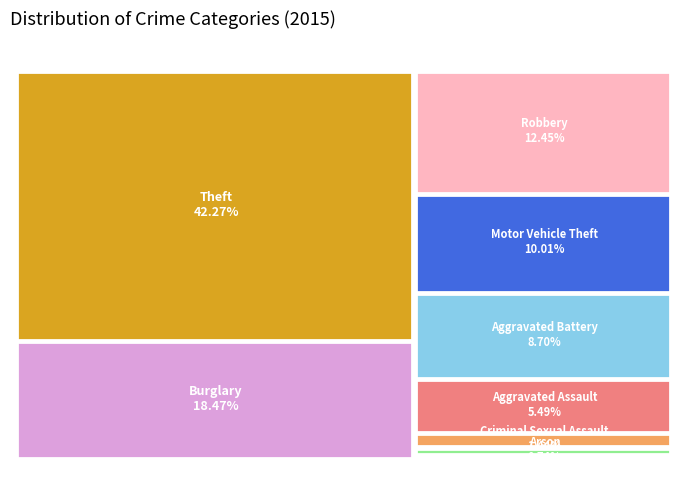

Rank the categories by value from highest to lowest.

Theft, Burglary, Robbery, Motor Vehicle Theft, Aggravated Battery, Aggravated Assault, Criminal Sexual Assault, Arson, Homicide